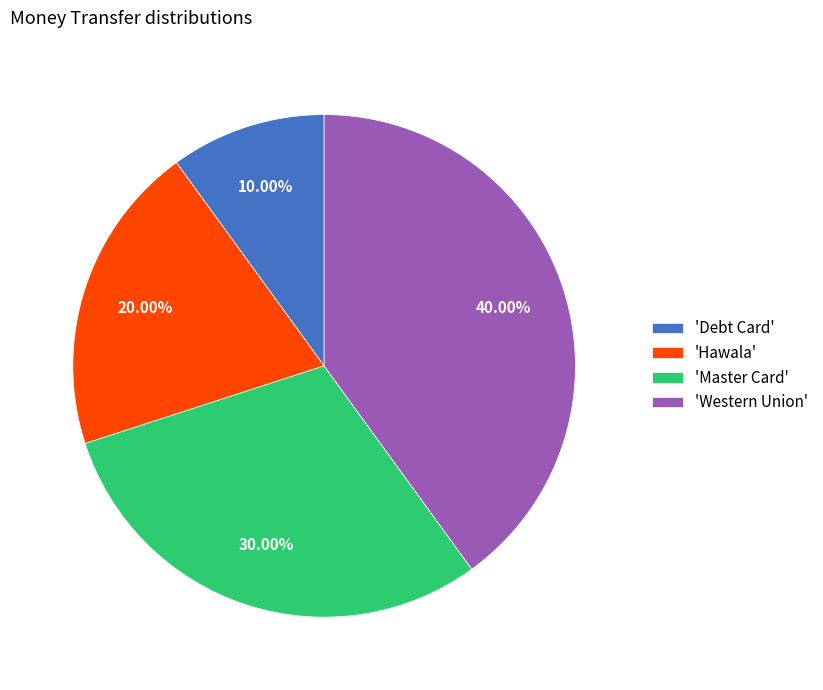

Rank the categories by value from lowest to highest.

'Debt Card', 'Hawala', 'Master Card', 'Western Union'